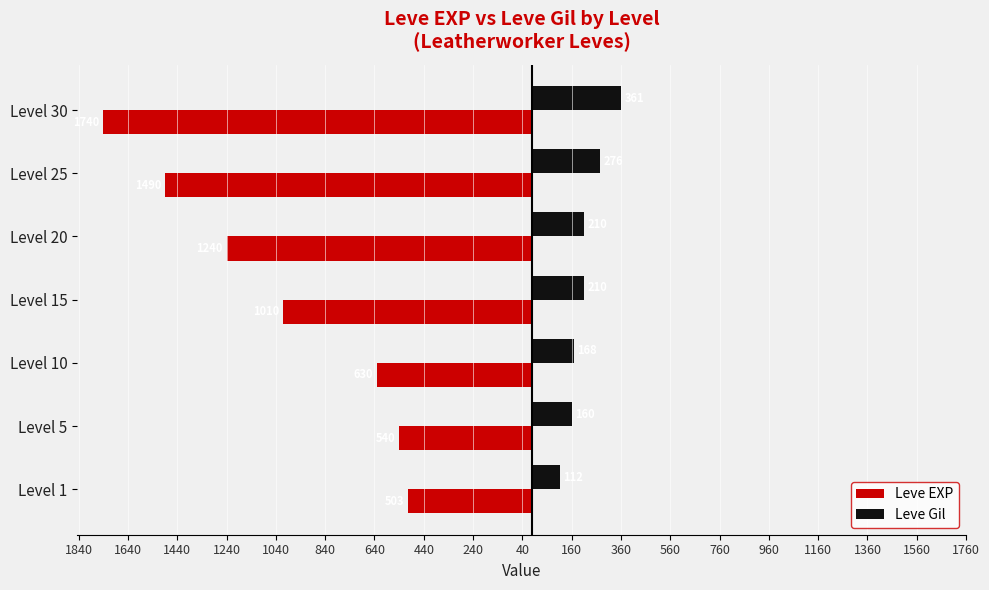

What is the minimum value shown in the chart?

-1740